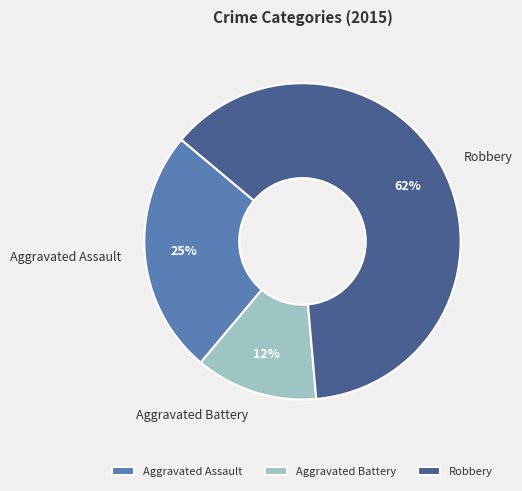

Do Aggravated Battery and Robbery together represent more than half of the pie?

Yes